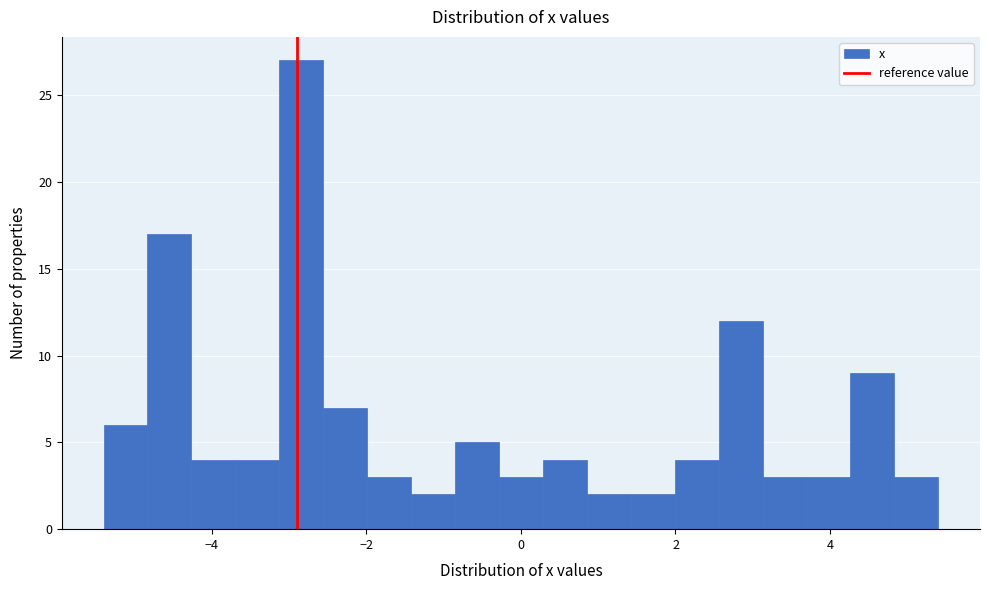

Read against the x-axis, roughly where is the centre of the tallest bar?

-2.8